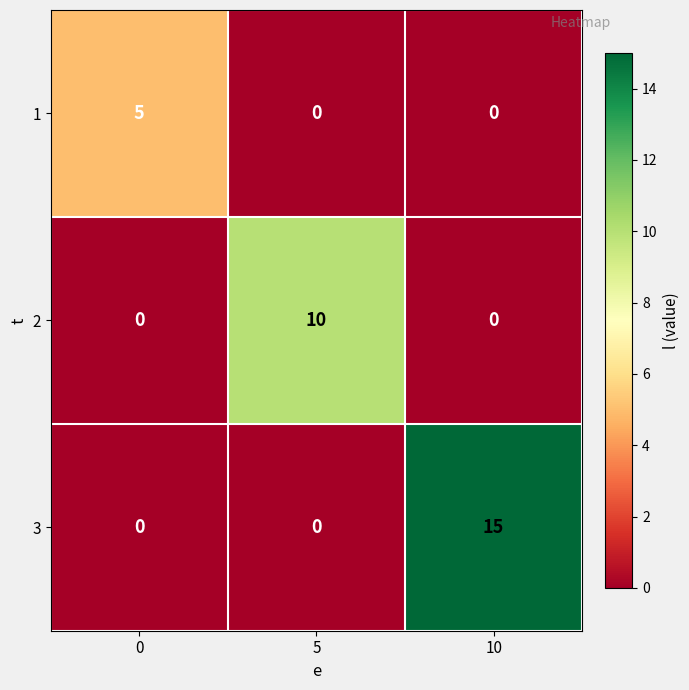

List the series in order of their overall mean, highest first.

3, 2, 1